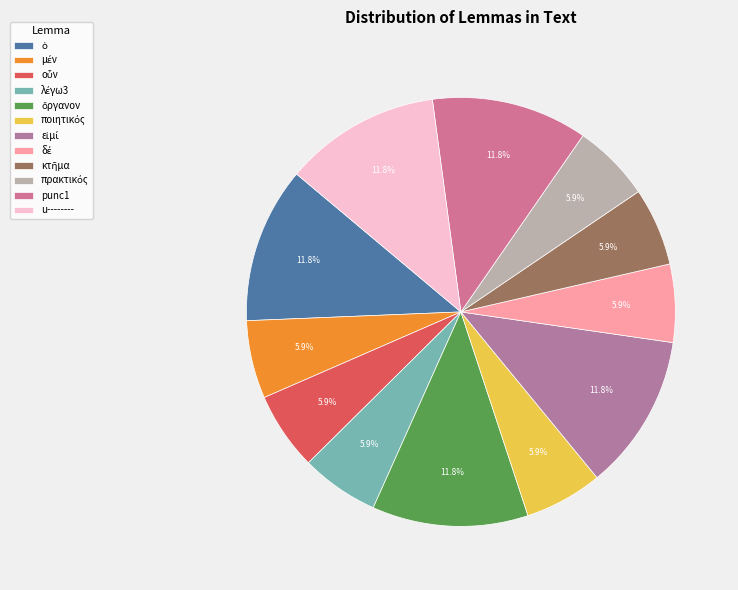

True or false: μέν accounts for 1% of the total.

False